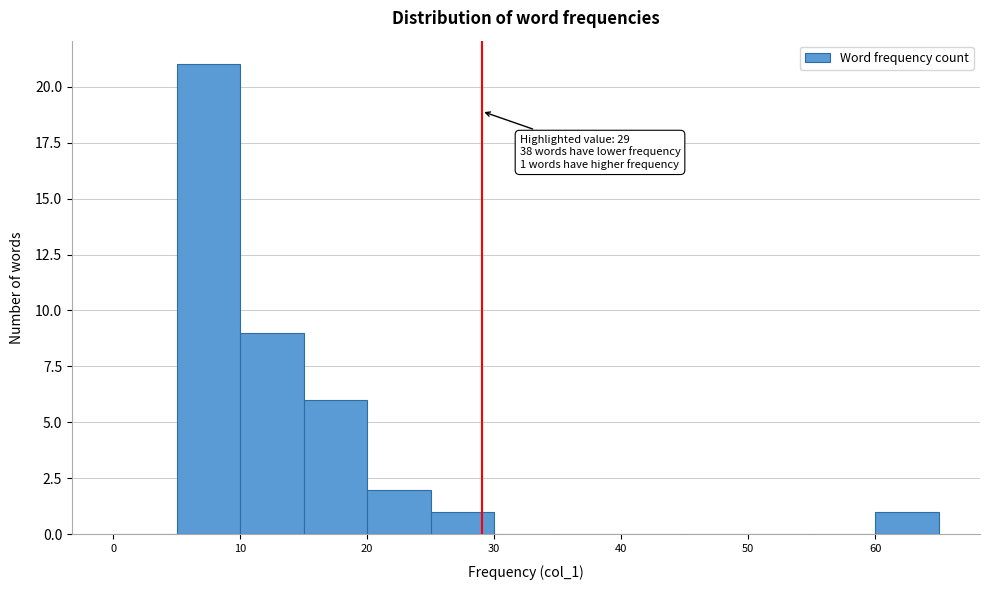

Over which range of the x-axis is the bar tallest?

5 to 10